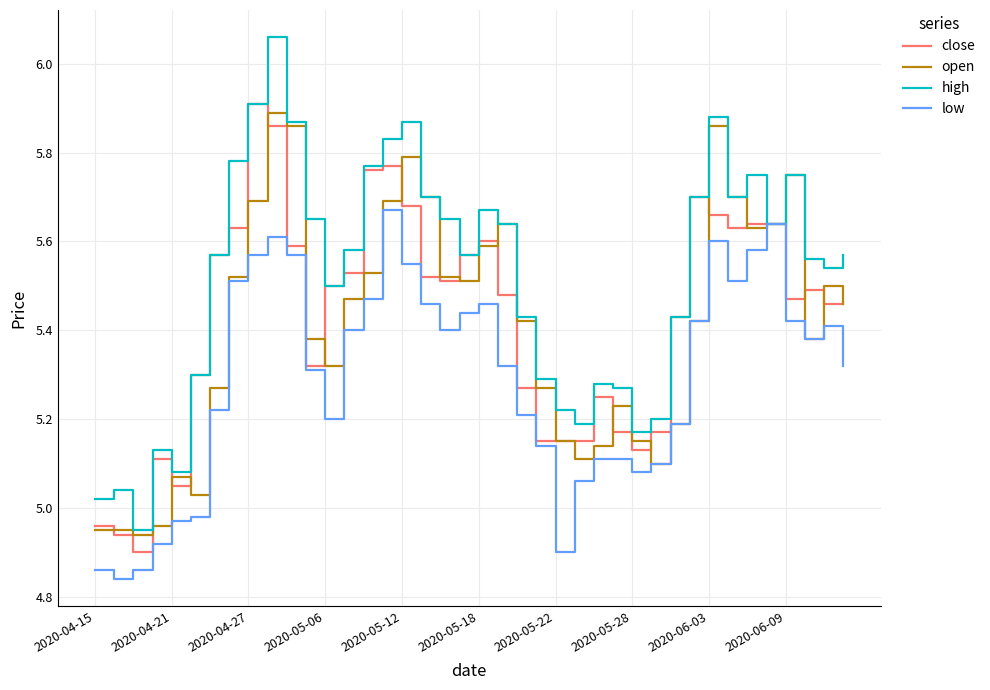

At how many categories does at least one series exceed 5?

39